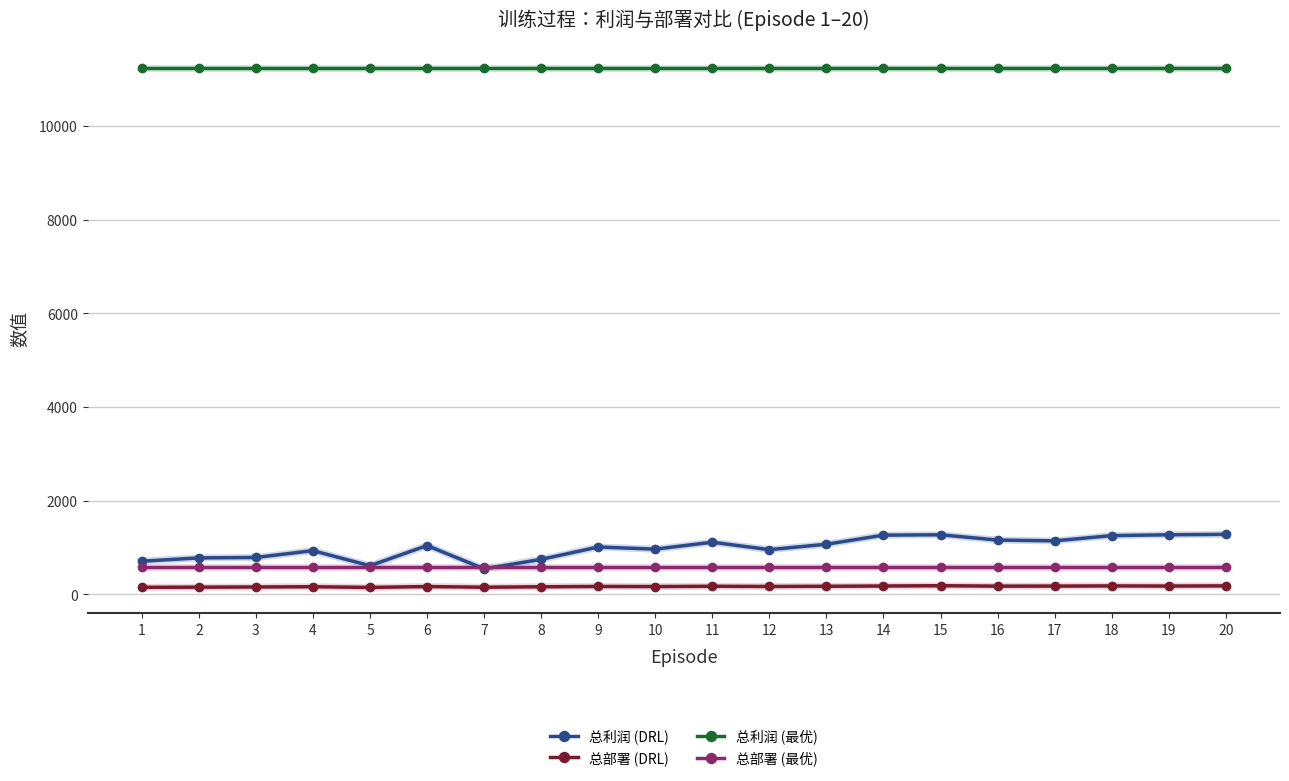

What is the sum of all 总利润 (最优) values?

224720